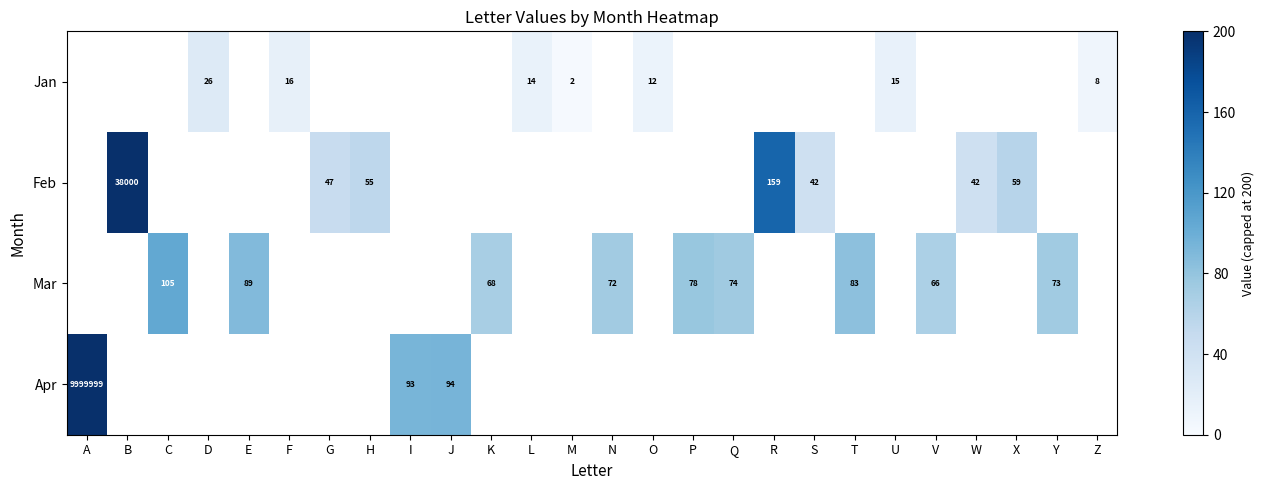

Is the value of Mar at R greater than the value of Apr at P?

No